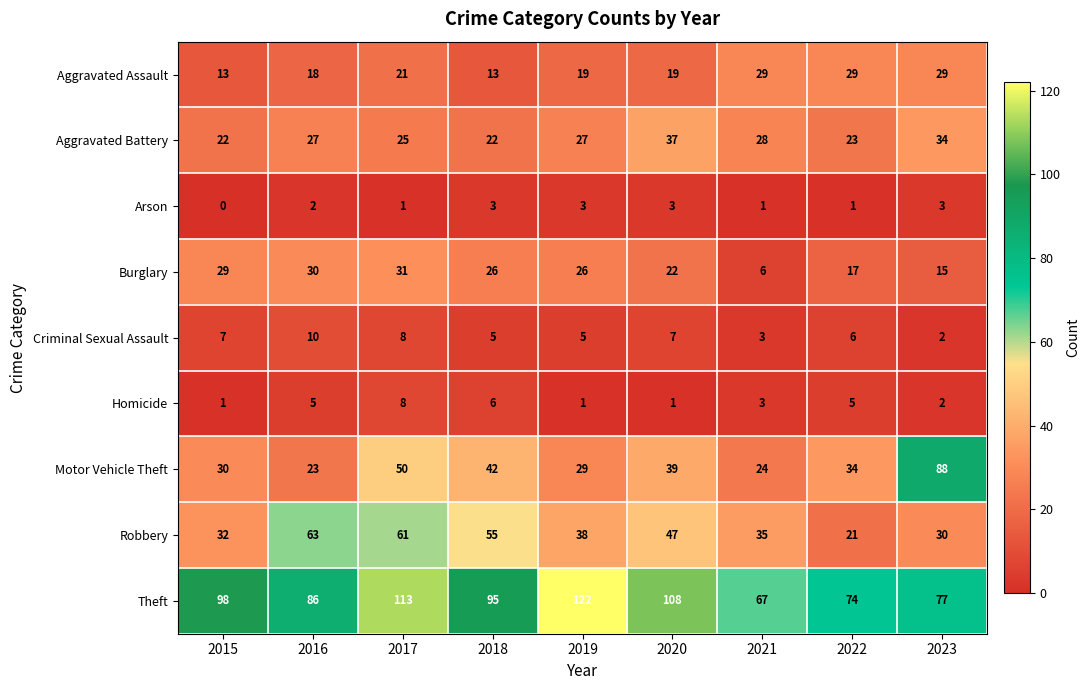

How many values in the Aggravated Battery series are below 27?

4